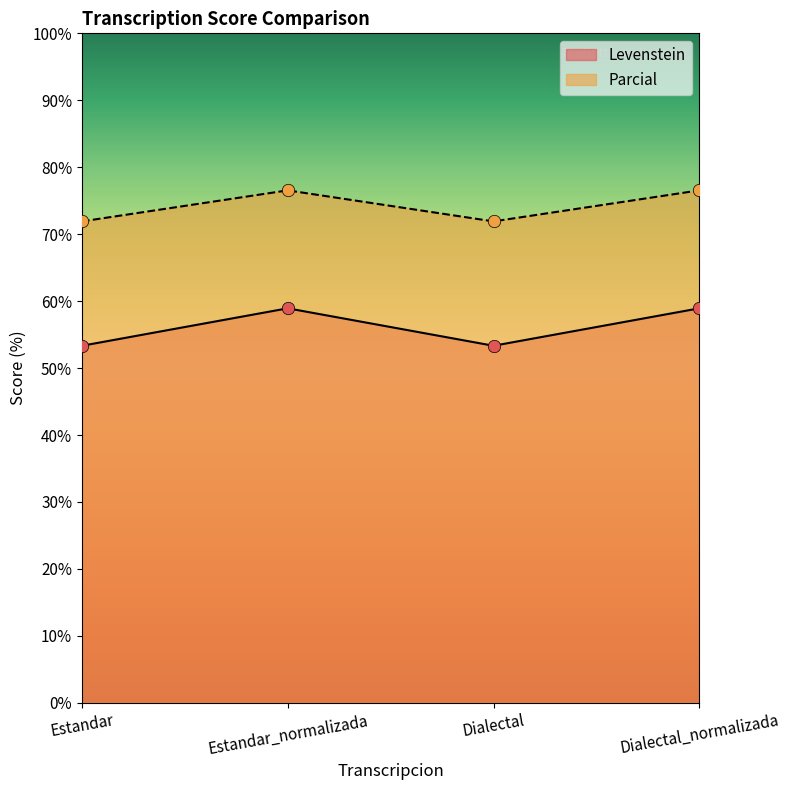

Which series has the largest total across all categories?

Parcial